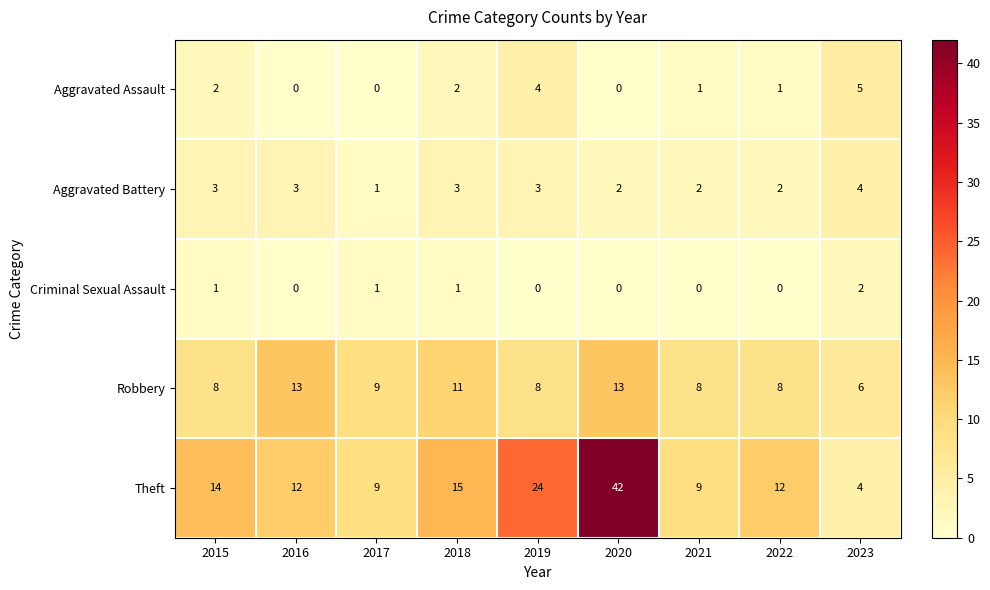

How many Aggravated Assault values are between 0 and 2?

7